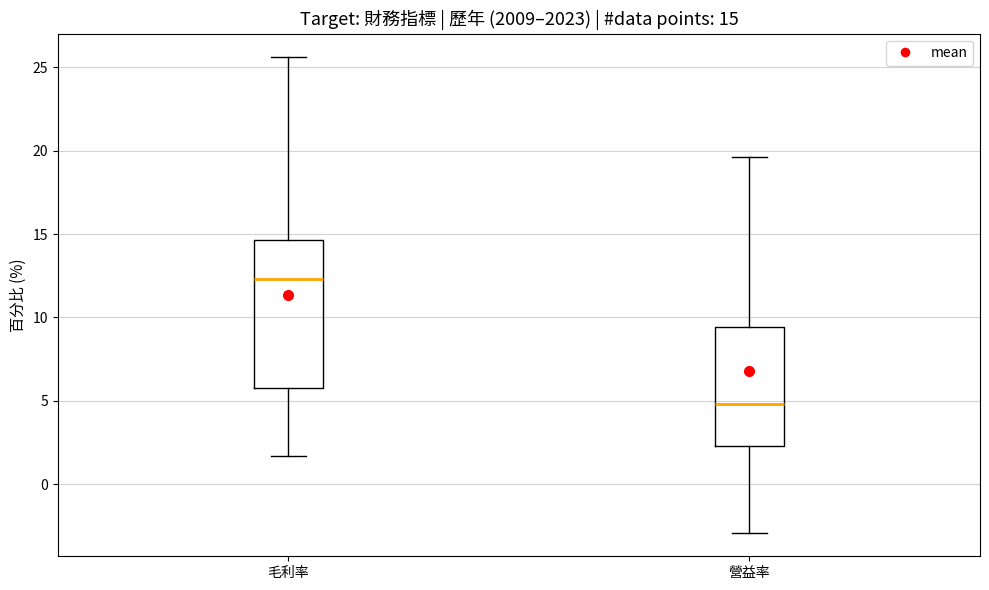

Which box is the tallest, from its lower edge to its upper edge?

毛利率